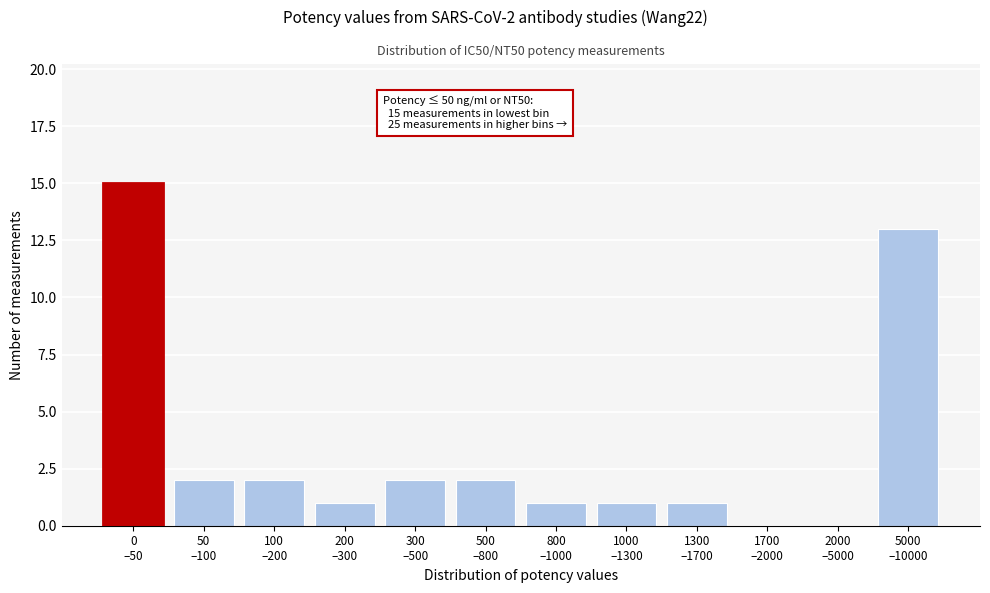

What is the greatest value displayed?

15